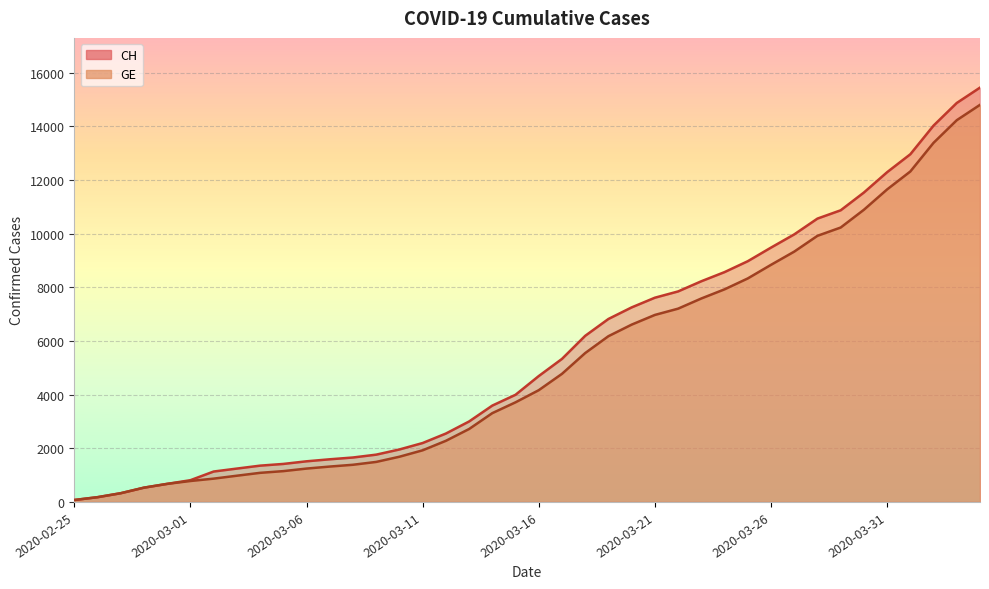

What is the difference between the second highest and second lowest values in the GE series?

14048